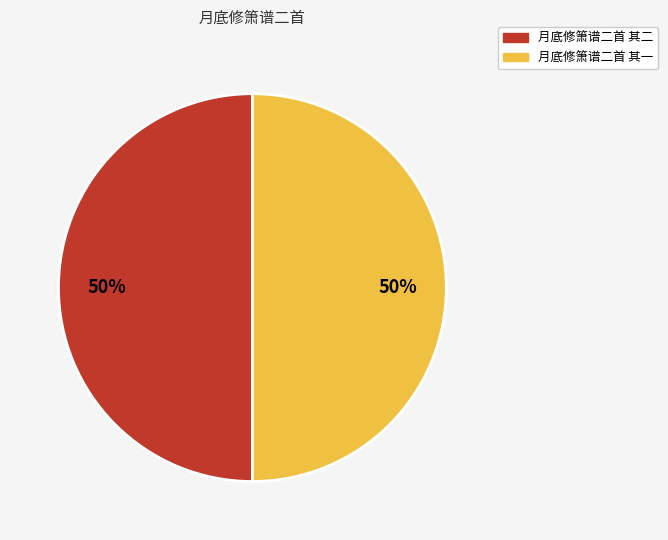

What is the ratio of the value at 月底修箫谱二首 其一 to the value at 月底修箫谱二首 其二?

1.0